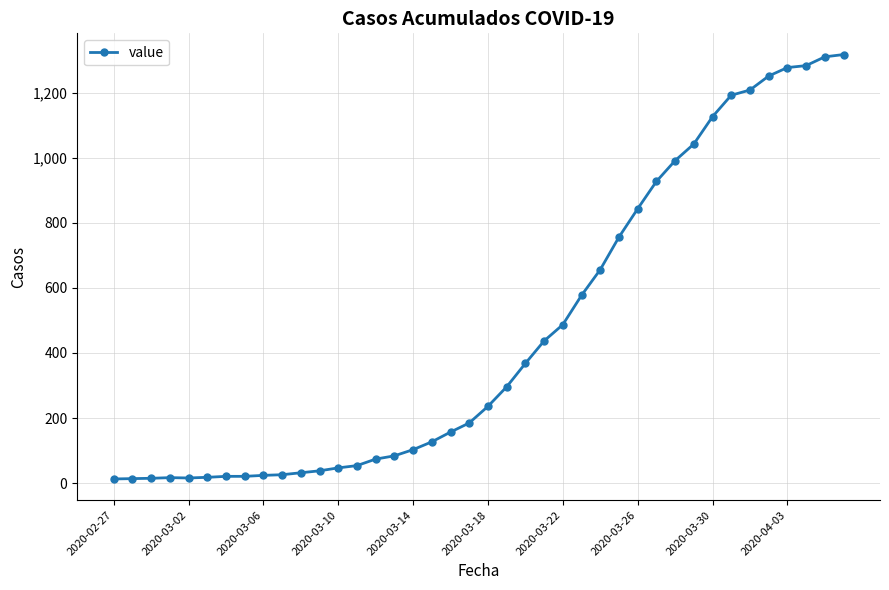

What is the difference between the maximum and minimum values?

1304